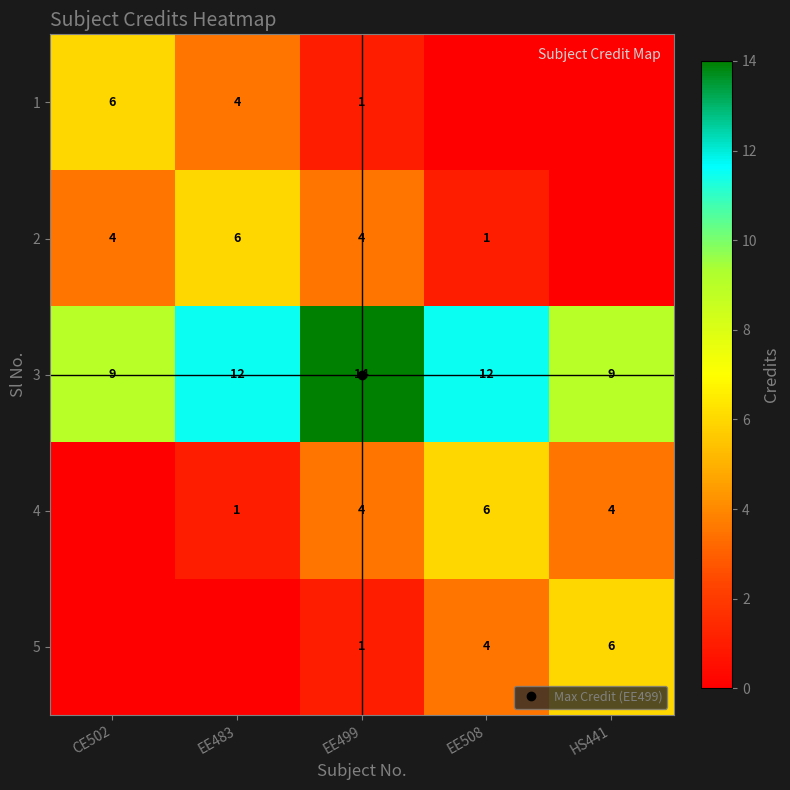

Which series has the largest total across all categories?

3